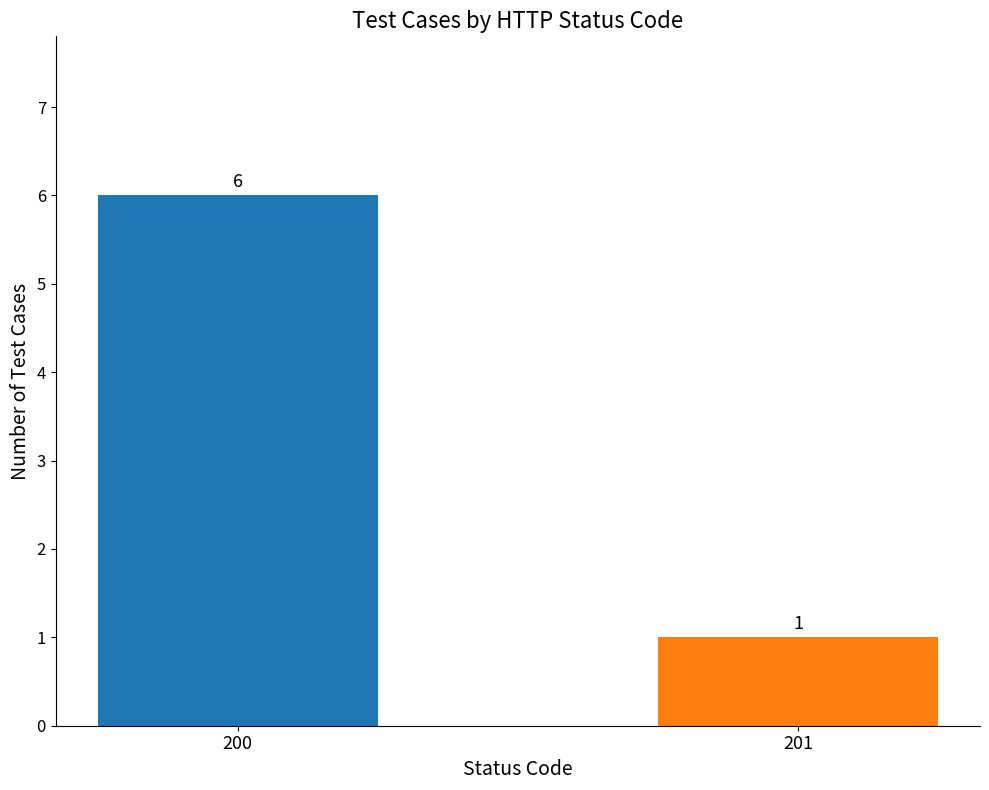

True or false: the data shows 0 at 201.

False